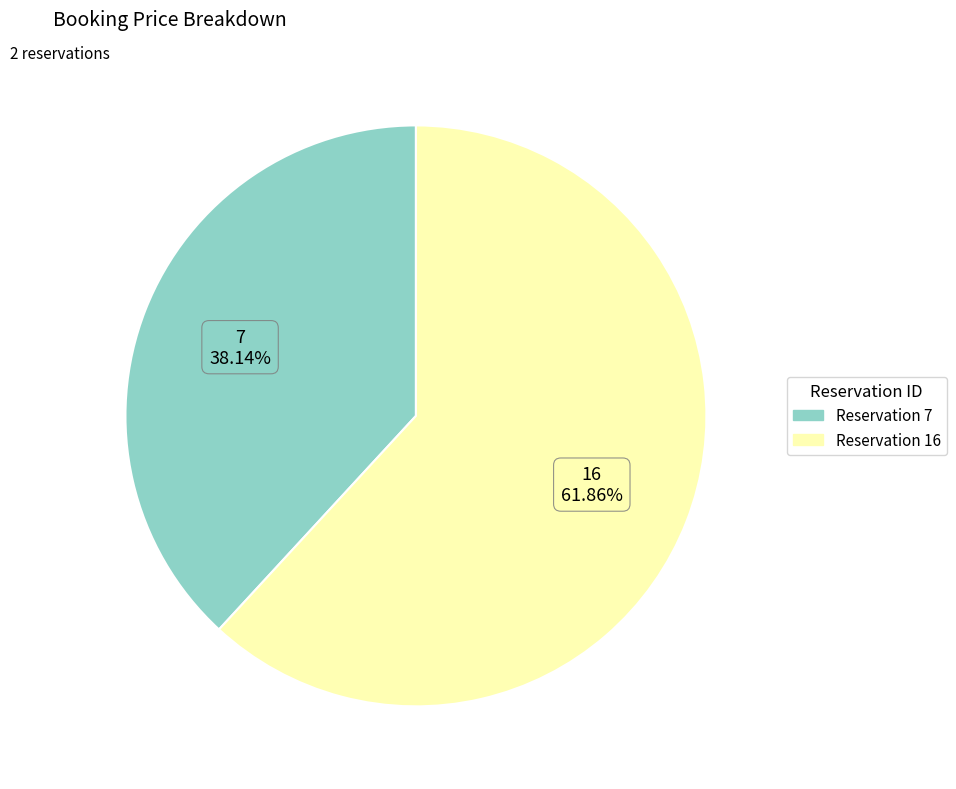

Is there a majority slice in this chart?

Yes